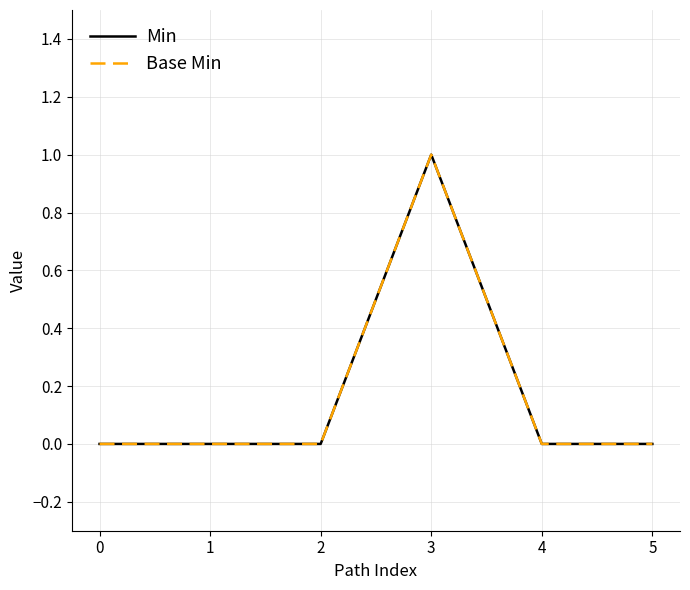

What is the difference between the maximum and minimum values in the Base Min series?

1